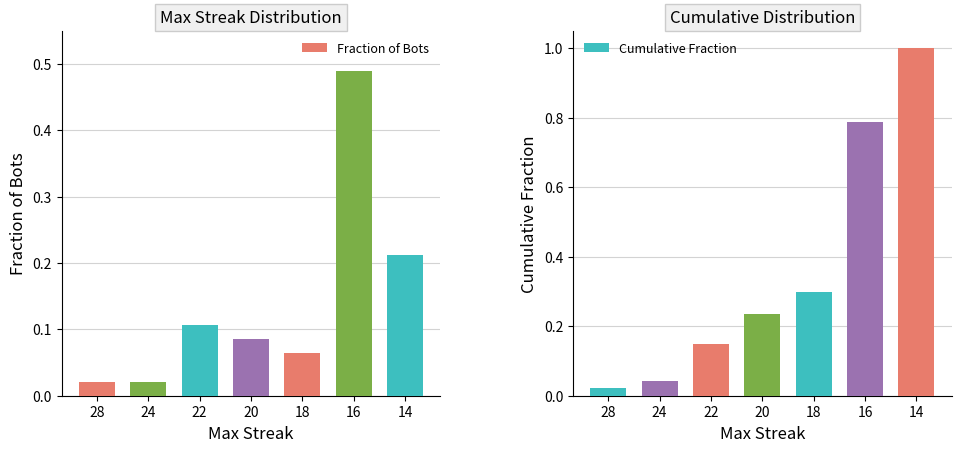

Reading left to right, list all the values displayed in this chart.

Fraction of Bots: 0.0	0.0	0.1	0.1	0.1	0.5	0.2
Cumulative Fraction: 0.0	0.0	0.1	0.2	0.3	0.8	1.0